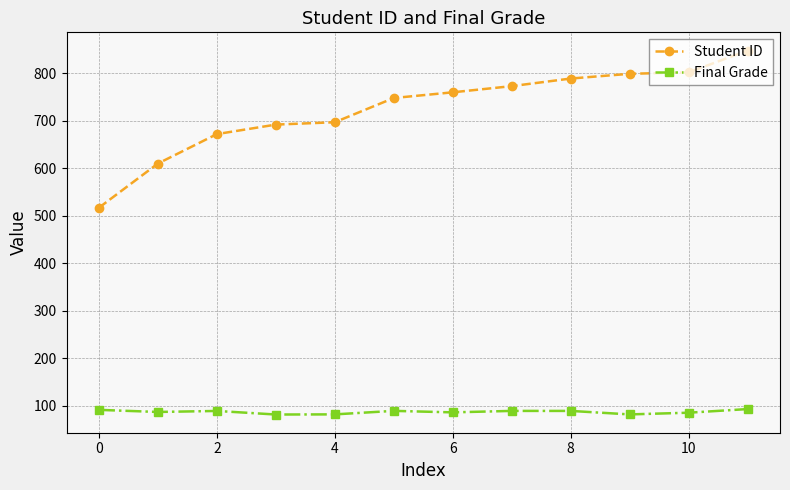

Which series has the largest total across all categories?

Student ID